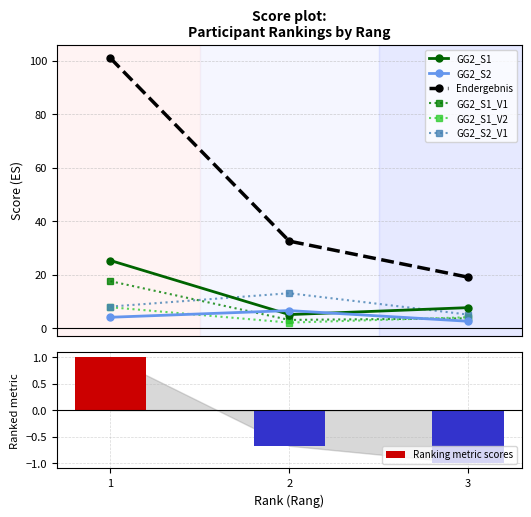

Is it true that Endergebnis equals 1.6 at 1?

False